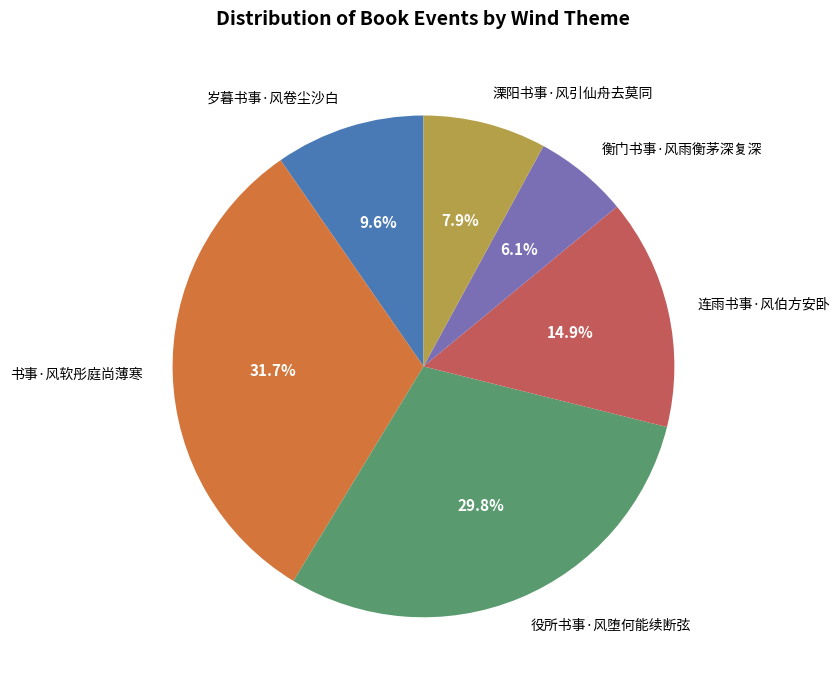

What is the ratio of the value at 岁暮书事·风卷尘沙白 to the value at 溧阳书事·风引仙舟去莫同?

1.2